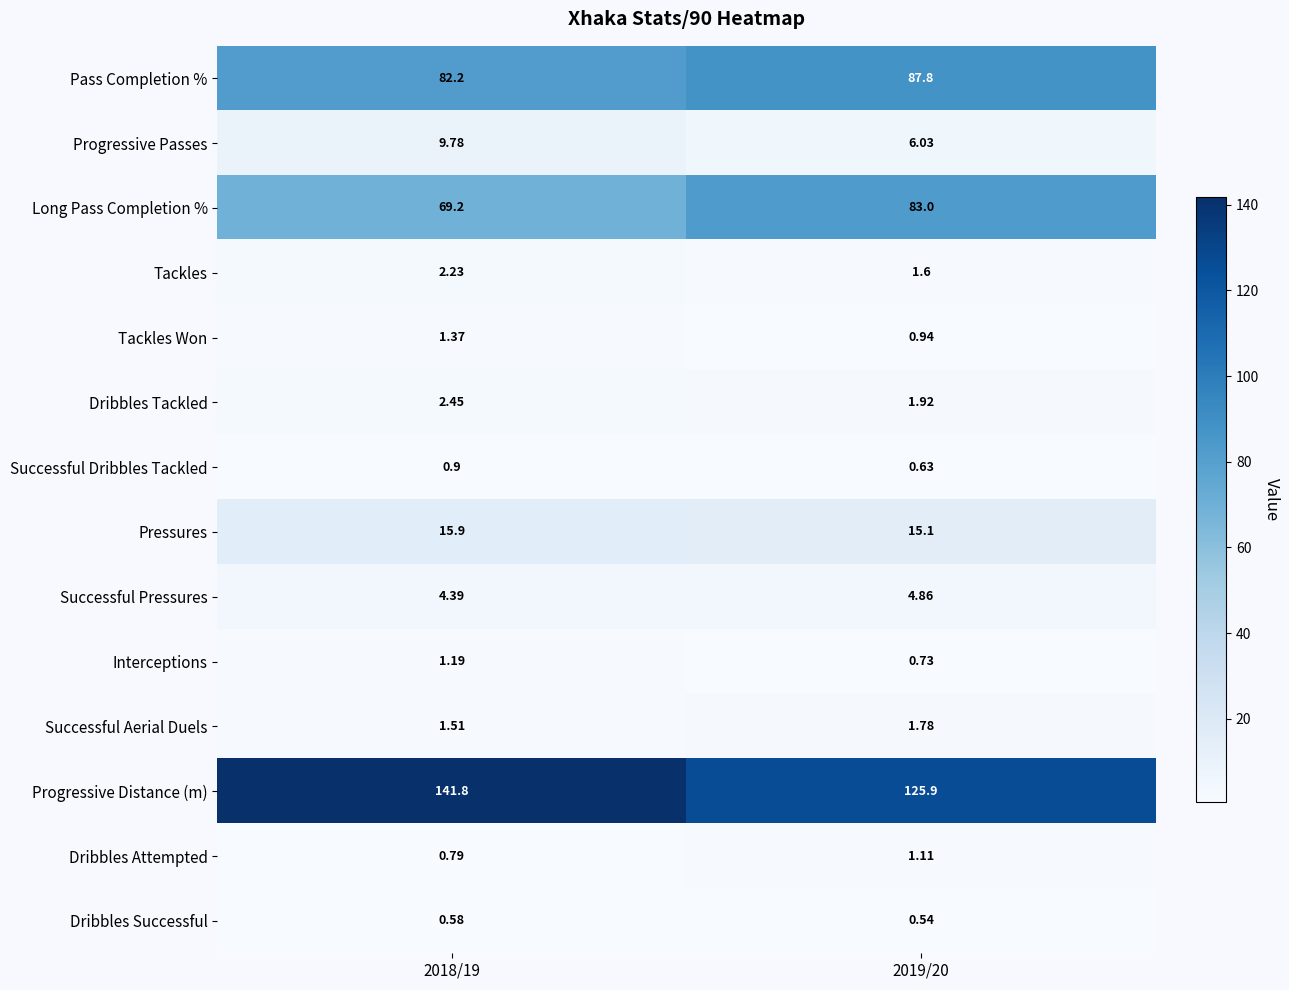

Which series has the widest spread of values?

Progressive Distance (m)